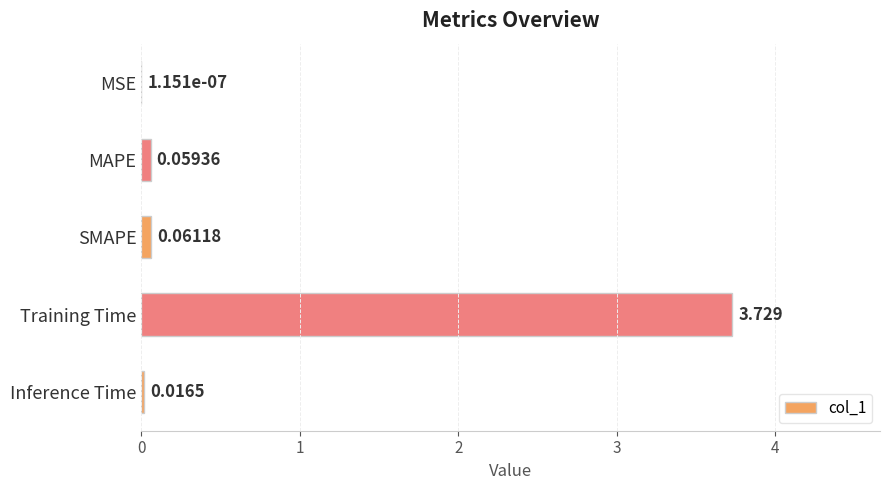

Which label corresponds to the largest value in the chart?

Training Time